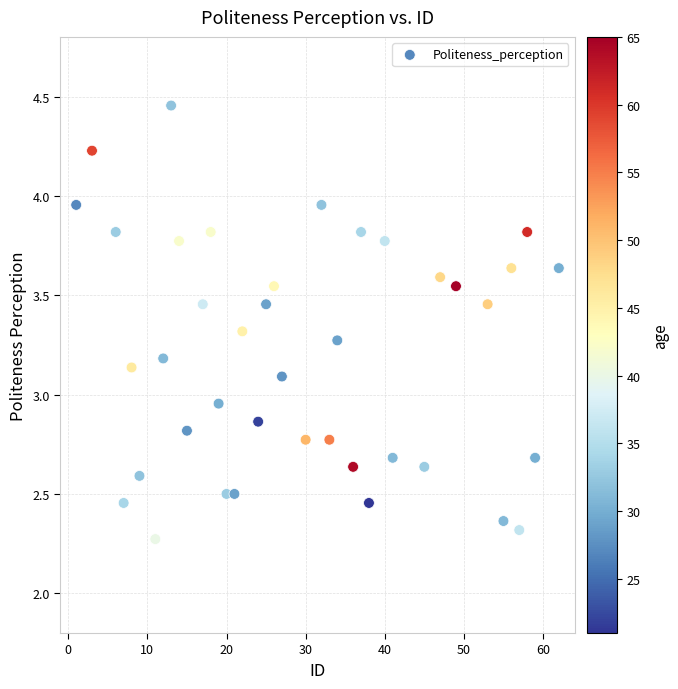

What is the range of X values (max minus min)?

61.0